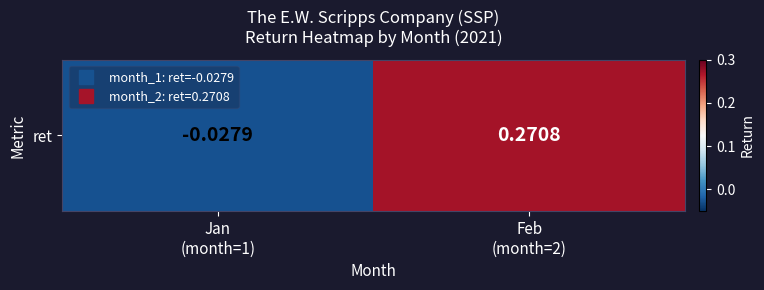

What is the difference between the maximum and minimum values?

0.3